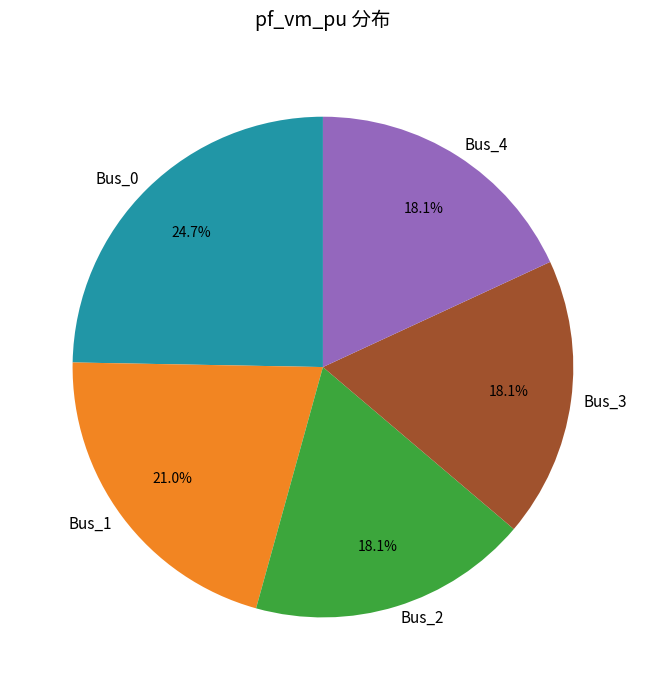

What is the total percentage of Bus_0 and Bus_3?

42.8%